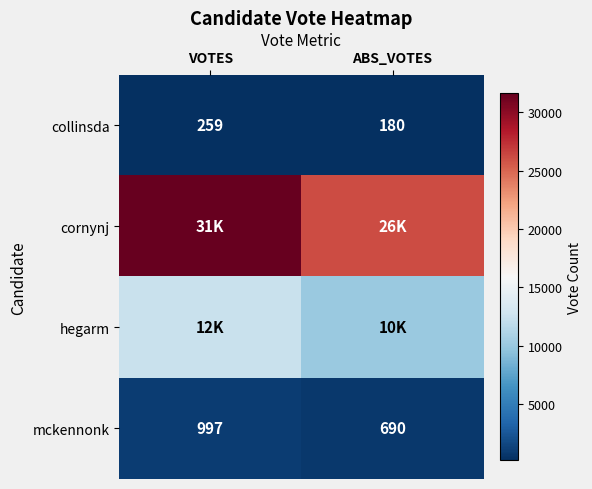

What is the approximate value of mckennonk at ABS_VOTES, to the nearest 50?

700